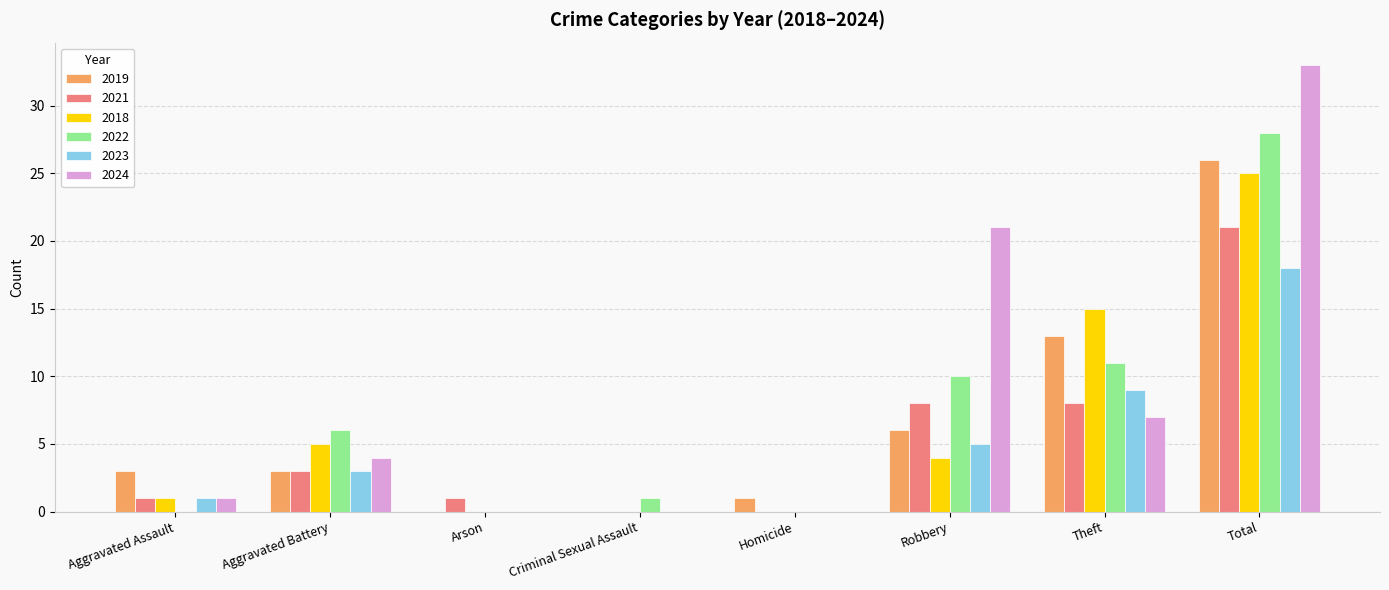

At which category is the sum across all series the highest?

Total